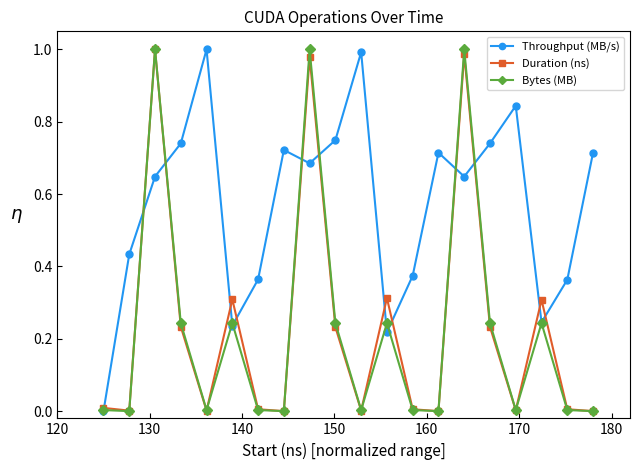

Which series has the largest total across all categories?

Throughput (MB/s)